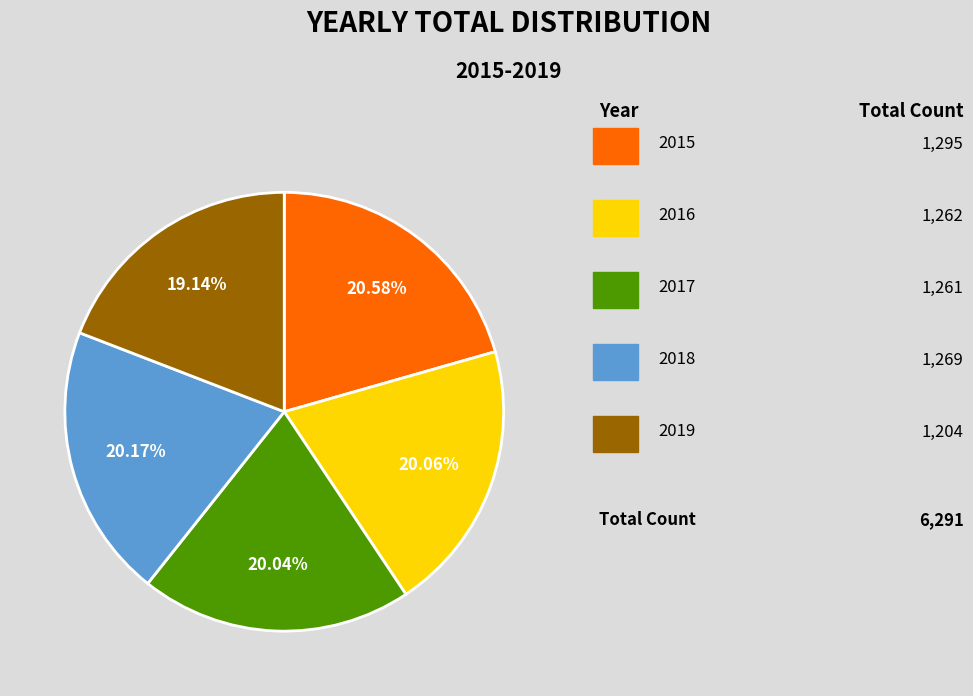

Is there a majority slice in this chart?

No